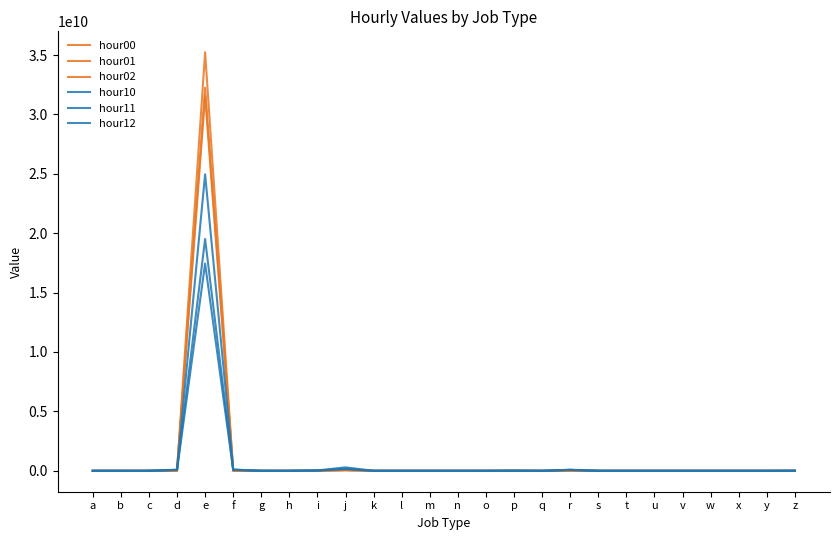

Is the value of hour01 at r greater than the value of hour02 at w?

Yes